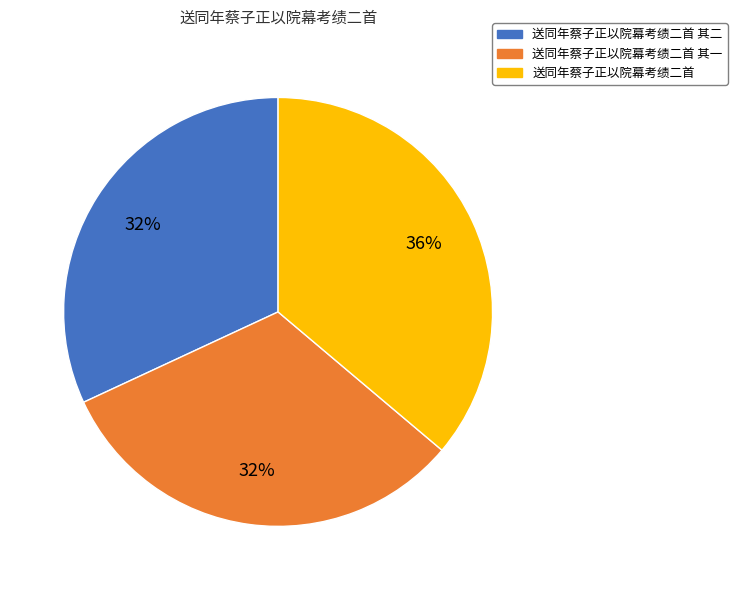

Does any single category account for the majority?

No